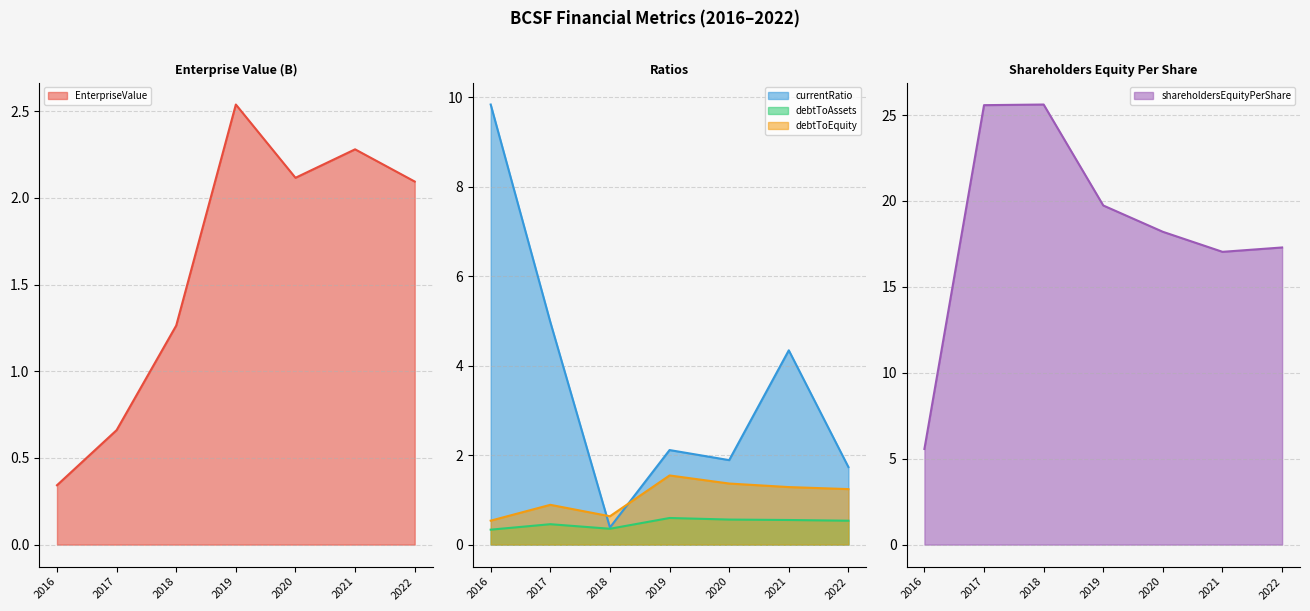

Reading left to right, list all the values displayed in this chart.

EnterpriseValue: 0.3	0.7	1.3	2.5	2.1	2.3	2.1
currentRatio: 9.8	5.0	0.4	2.1	1.9	4.3	1.7
debtToAssets: 0.3	0.5	0.4	0.6	0.6	0.6	0.5
debtToEquity: 0.5	0.9	0.6	1.5	1.4	1.3	1.2
shareholdersEquityPerShare: 5.6	25.6	25.6	19.7	18.2	17.0	17.3